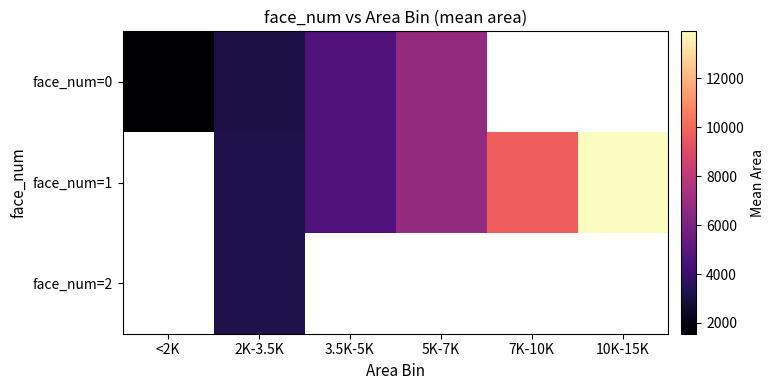

The value of face_num=1 at 10K-15K is 24607.2. True or false?

False